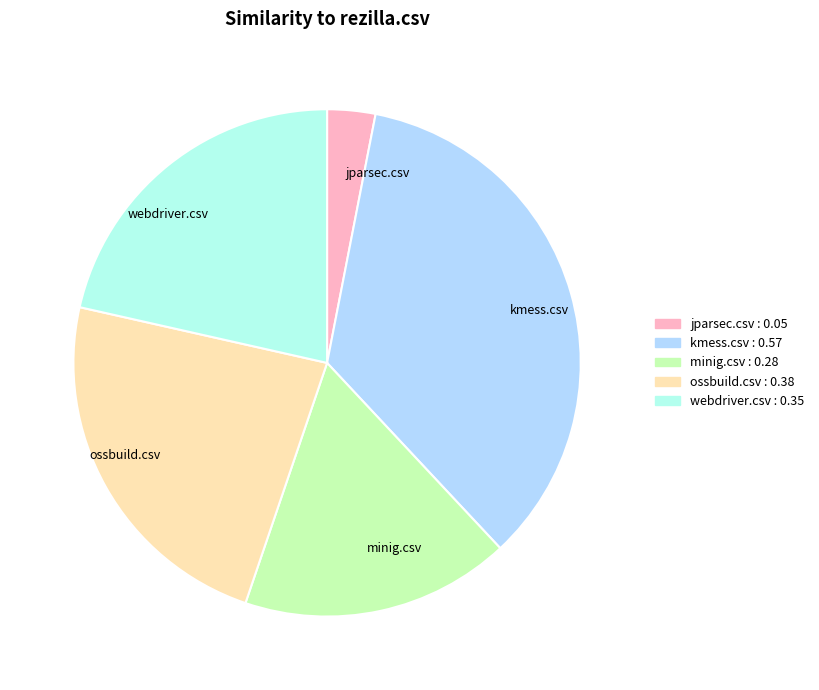

Which category has the smallest portion of the pie?

jparsec.csv